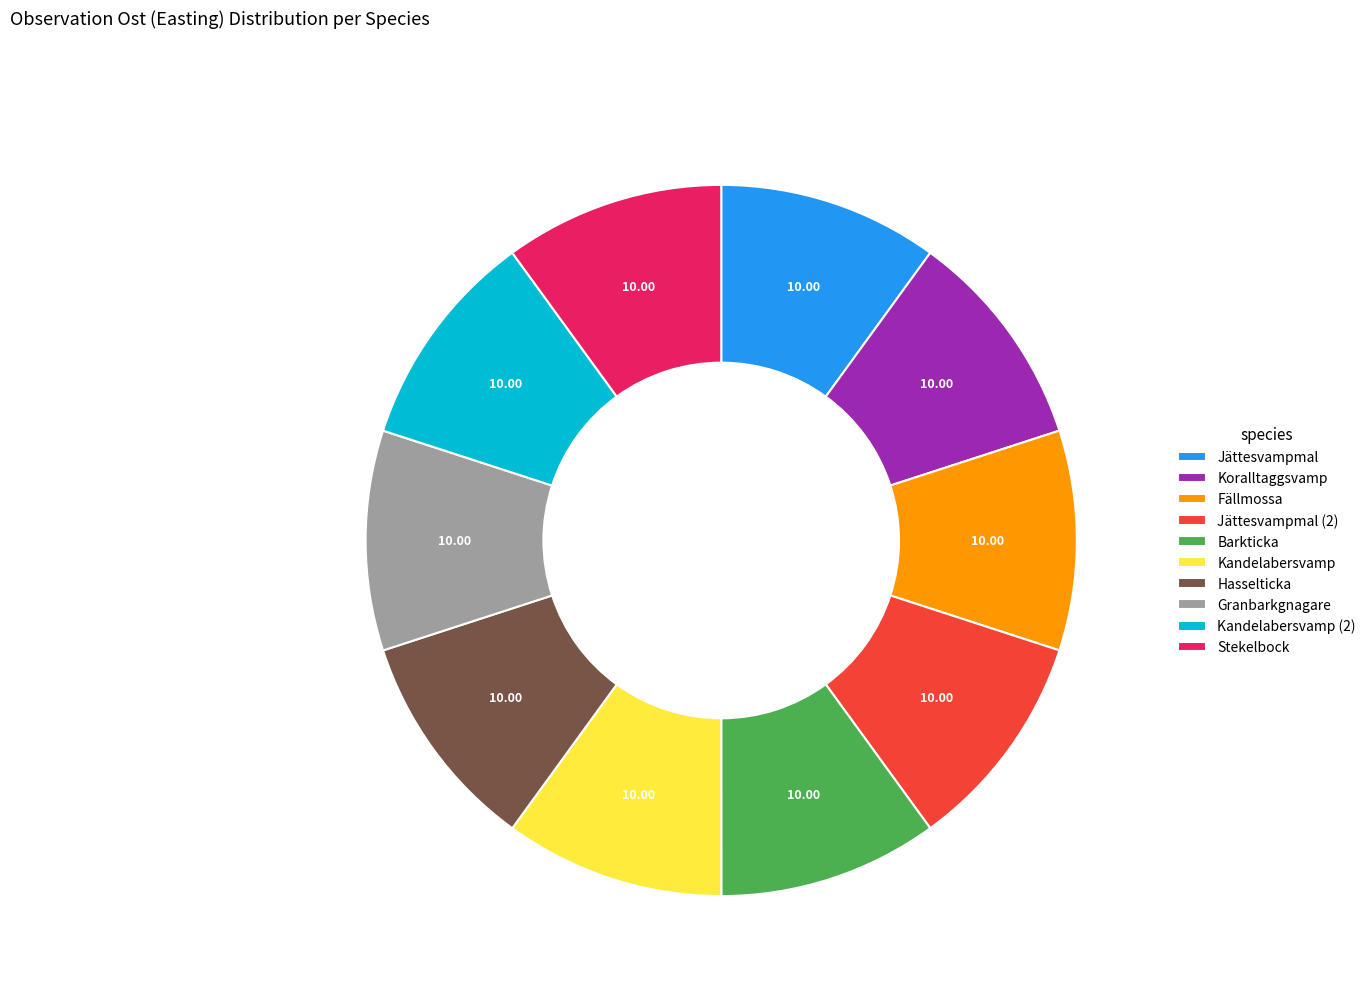

Is the sum of Hasselticka and Koralltaggsvamp greater than half?

No